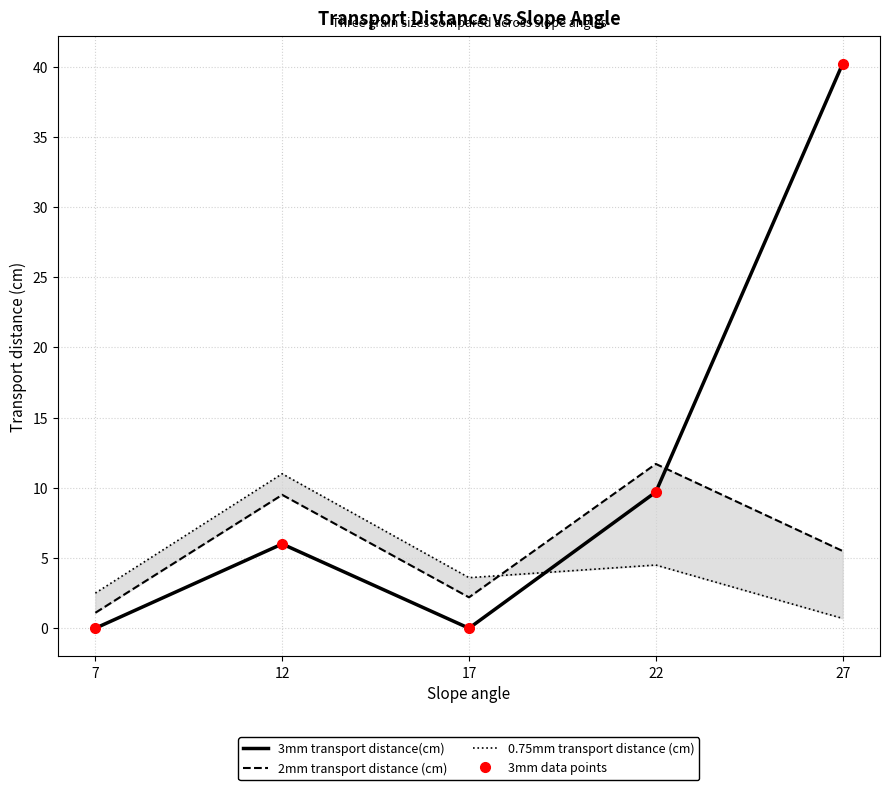

Reading right to left, what are all the values shown in this chart?

3mm transport distance(cm): 40.2	9.7	0.0	6.0	0.0
2mm transport distance (cm): 5.5	11.7	2.2	9.5	1.1
0.75mm transport distance (cm): 0.7	4.5	3.6	11.0	2.5